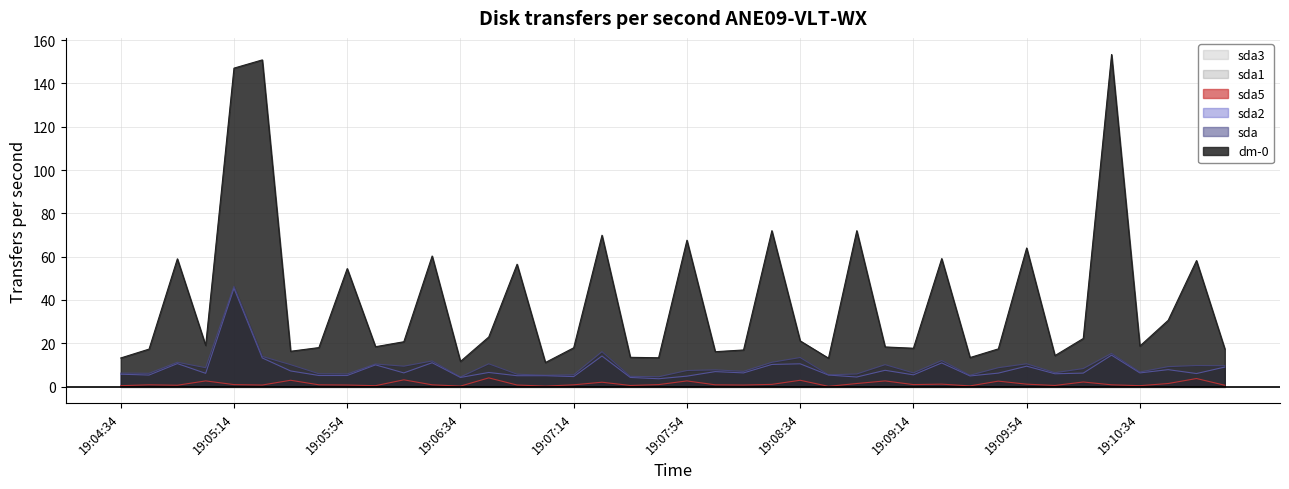

What is the label of the 38th point from the left?

19:10:44